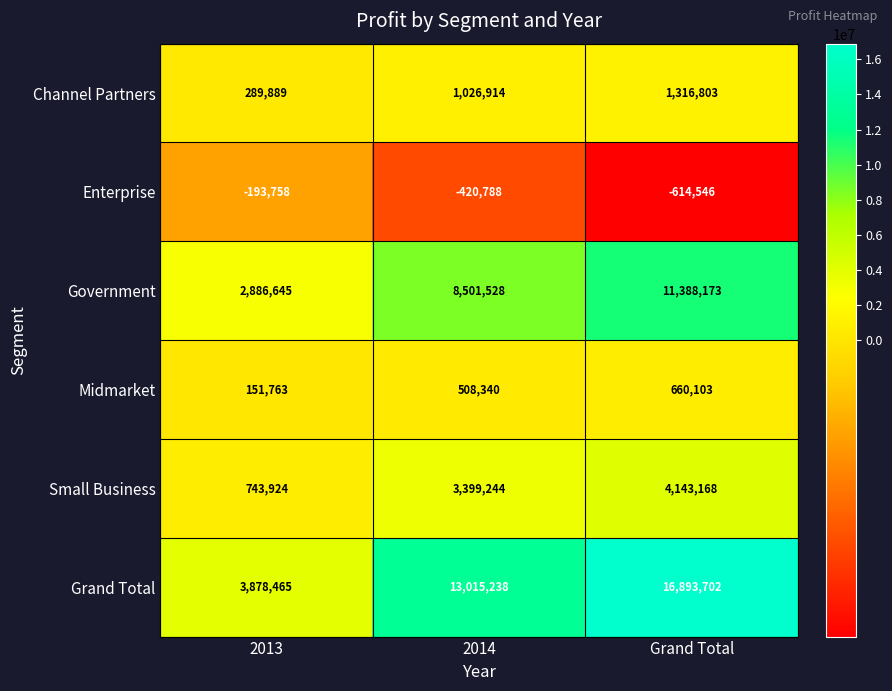

Count the number of categories in the chart.

3